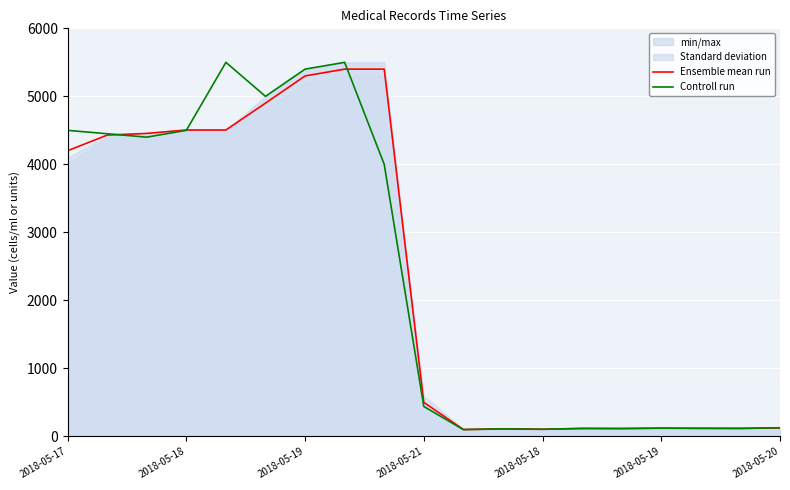

Which series has the widest spread of values?

Controll run